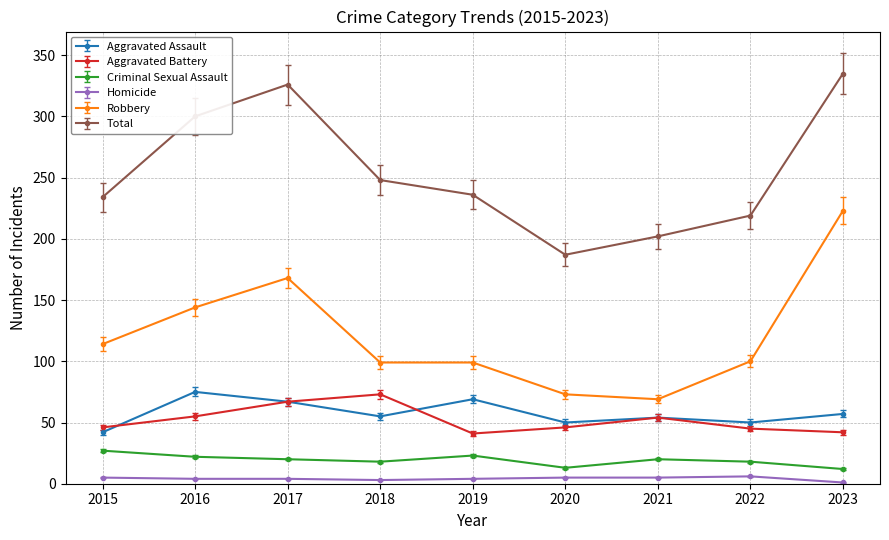

Which series changed the most between 2017 and 2022?

Total